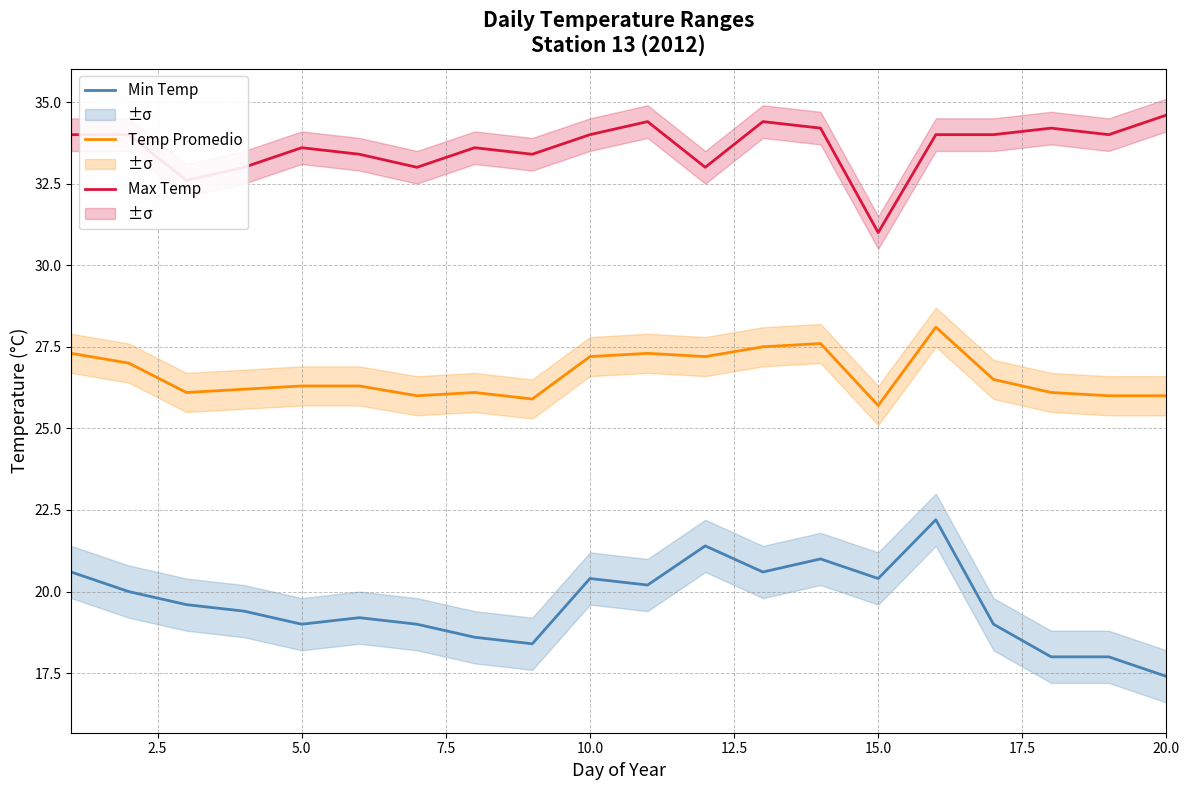

What is the average value of the Min Temp series?

19.6